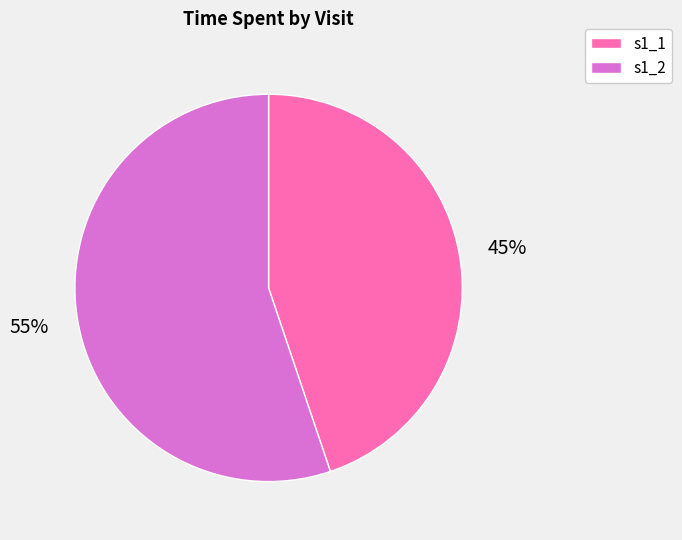

Does any single category account for the majority?

Yes